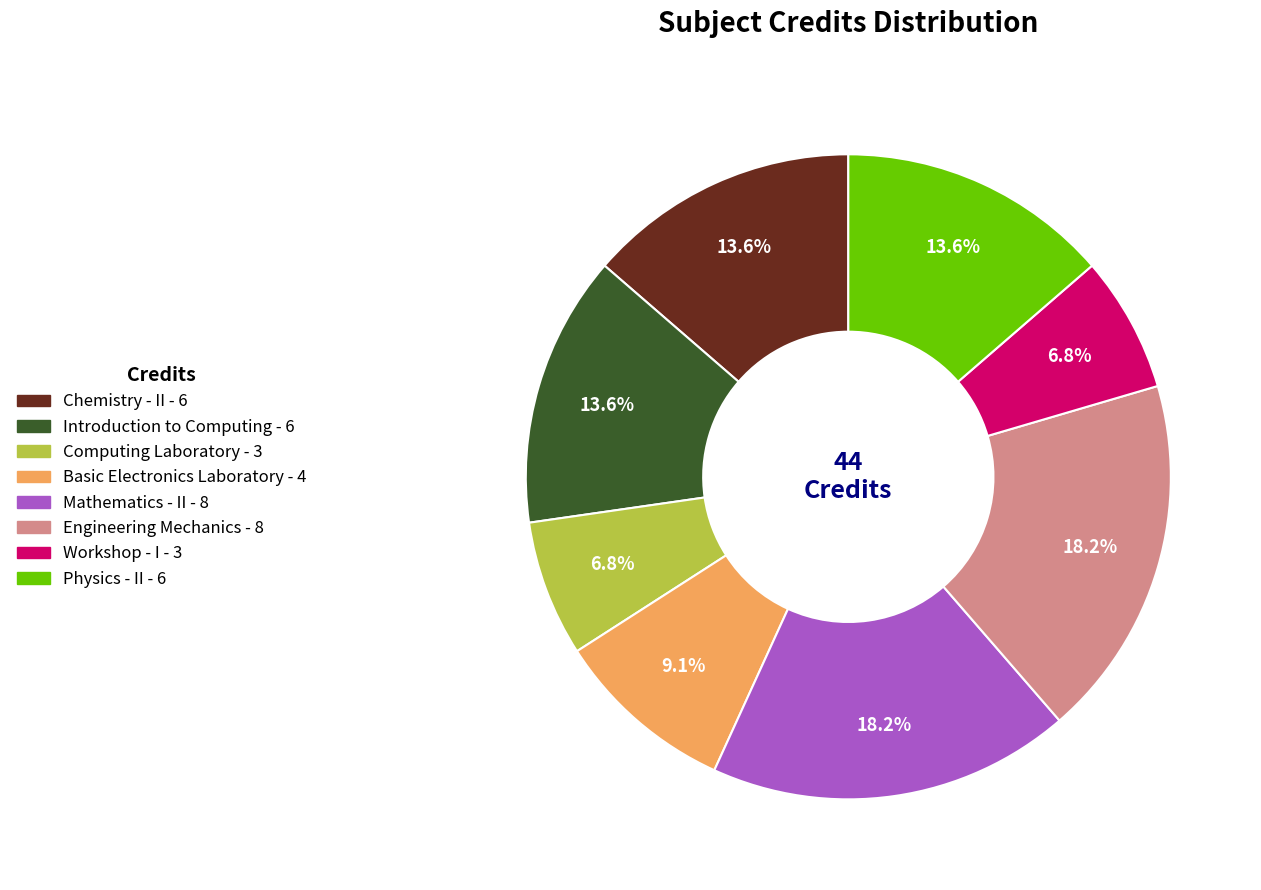

What portion of the pie excludes Computing Laboratory?

93.2%